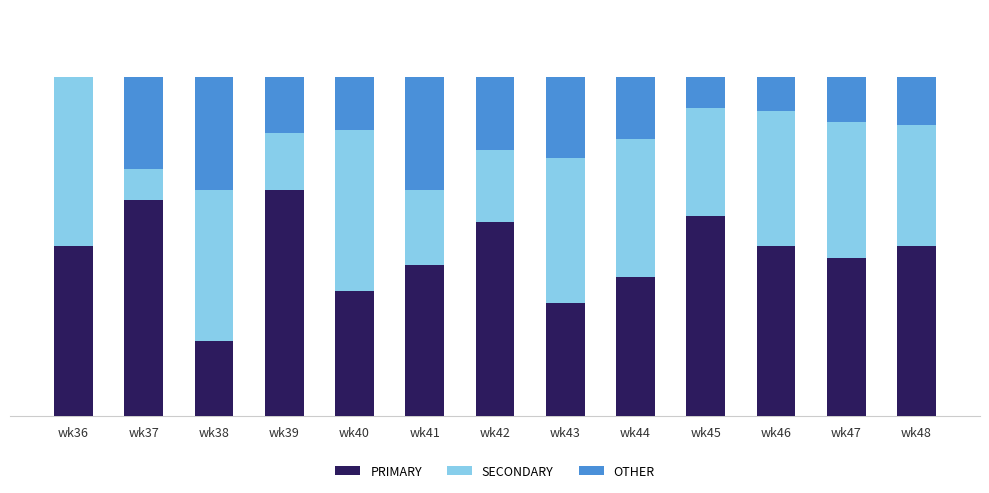

At how many categories does at least one series exceed 12?

13